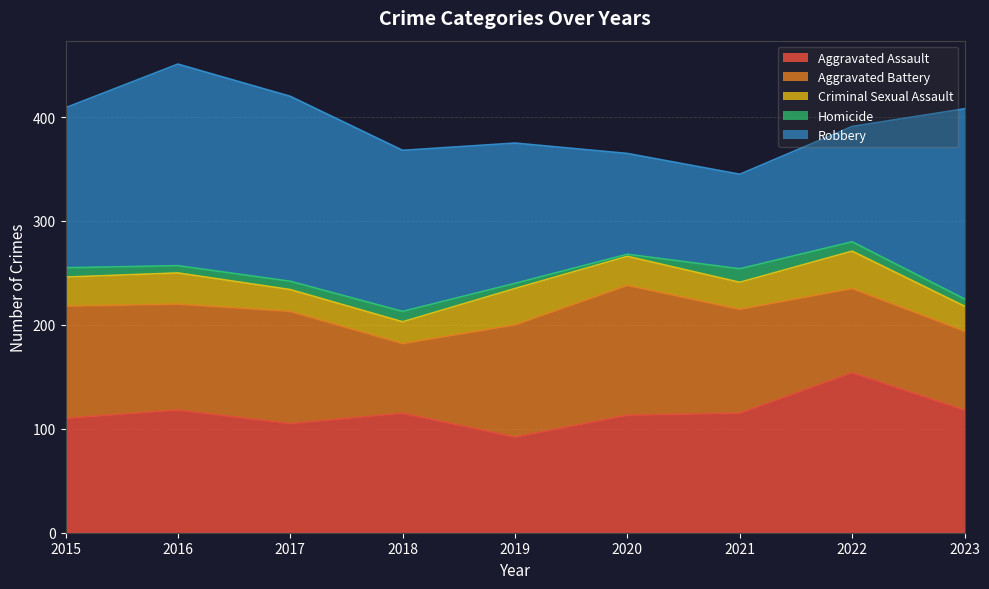

True or false: Aggravated Assault has more than 0 interior local peaks.

True